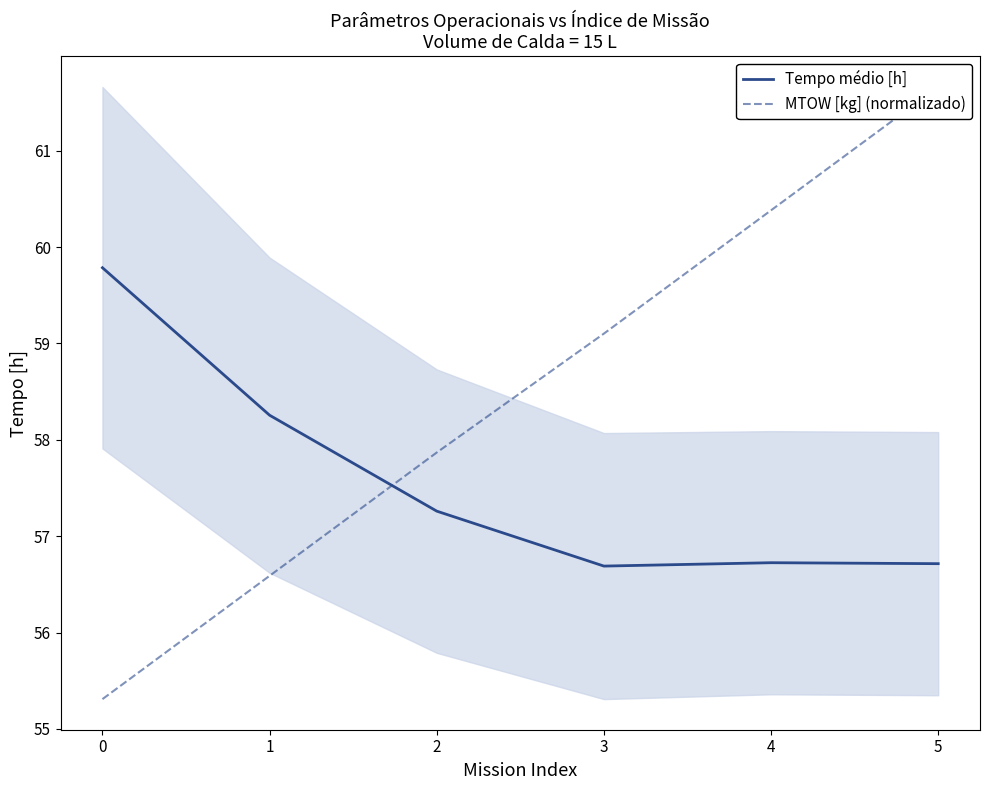

At 3, list the series in order from largest to smallest.

MTOW [kg] (normalizado), Tempo médio [h]